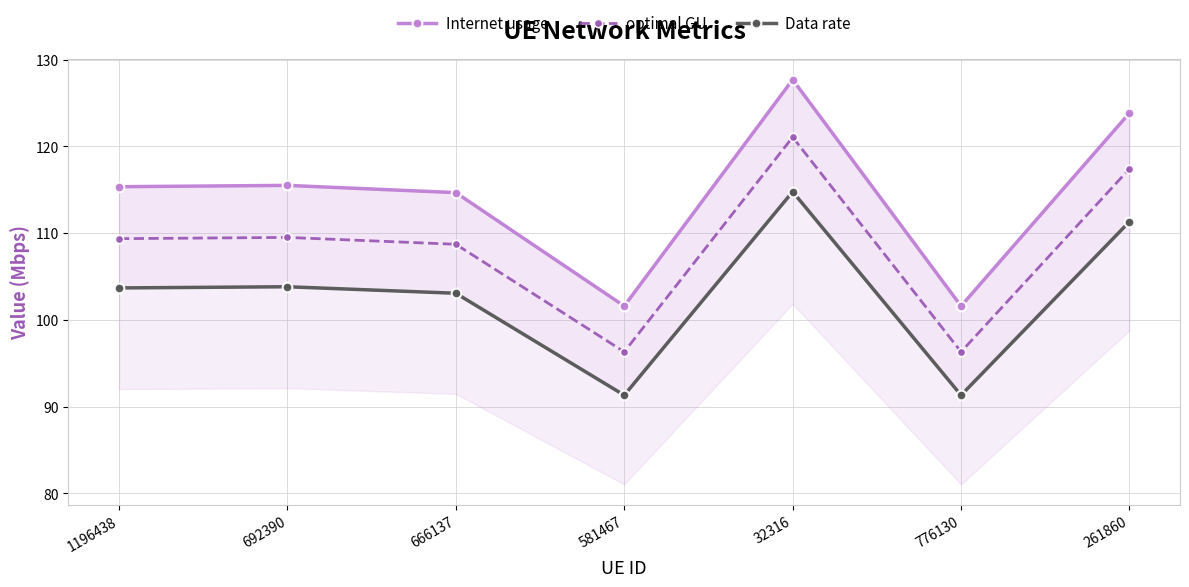

True or false: optimal GU has a value of 142.8 at 581467.

False